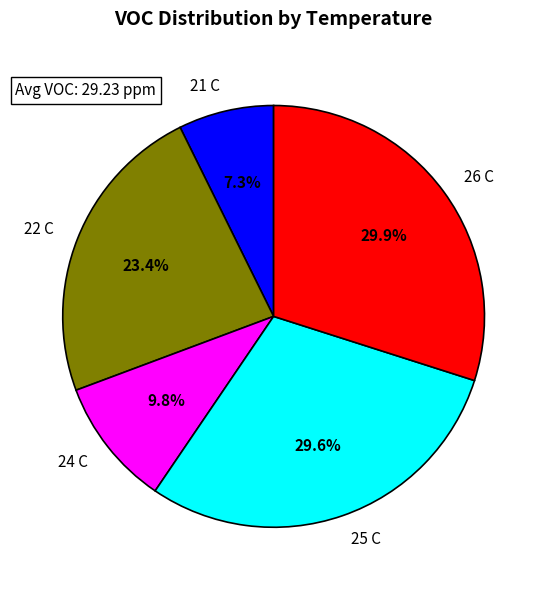

Is there any slice that represents more than half of the pie?

No